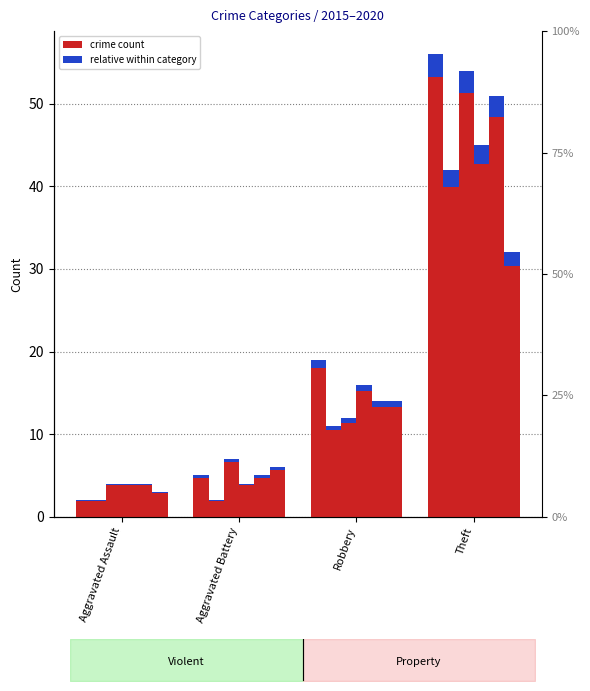

Which category has the lowest value in the 2018 series?

Aggravated Assault